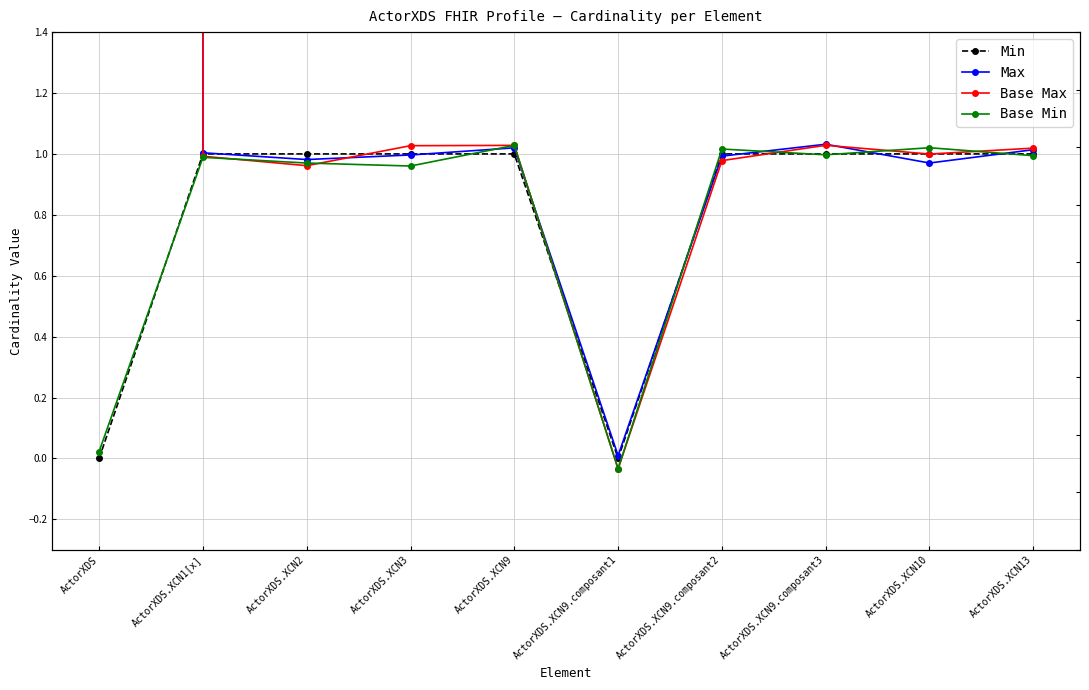

What is the label of the 9th point from the left?

ActorXDS.XCN10